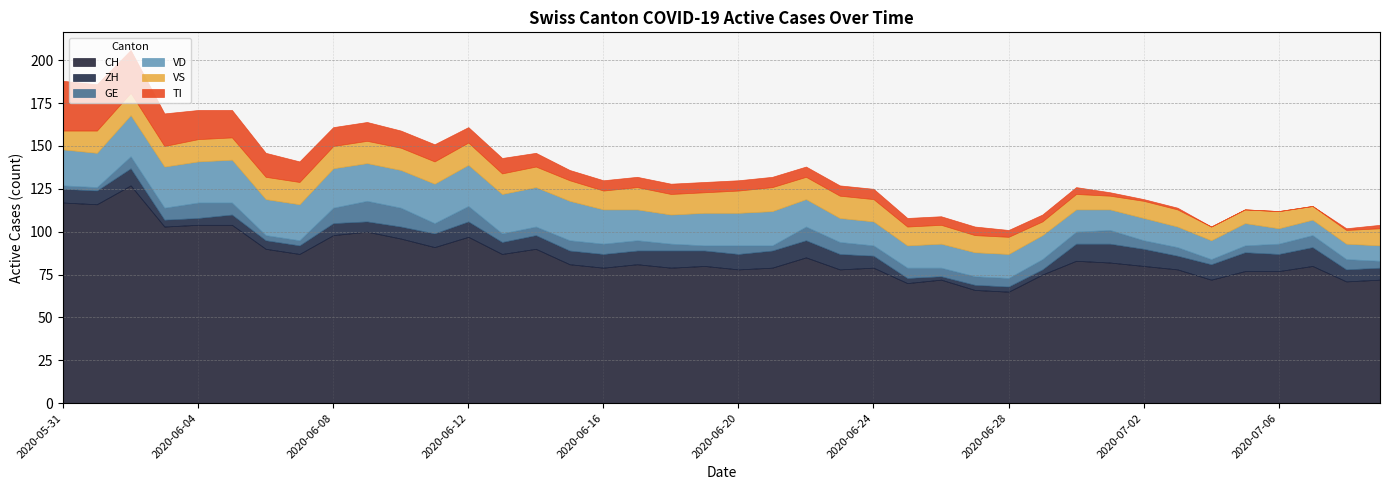

Reading left to right, transcribe all the data shown in this chart.

CH: 2020-05-31=117	2020-06-01=116	2020-06-02=127	2020-06-03=103	2020-06-04=104	2020-06-05=104	2020-06-06=90	2020-06-07=87	2020-06-08=98	2020-06-09=100	2020-06-10=96	2020-06-11=91	2020-06-12=97	2020-06-13=87	2020-06-14=90	2020-06-15=81	2020-06-16=79	2020-06-17=81	2020-06-18=79	2020-06-19=80	2020-06-20=78	2020-06-21=79	2020-06-22=85	2020-06-23=78	2020-06-24=79	2020-06-25=70	2020-06-26=72	2020-06-27=66	2020-06-28=65	2020-06-29=75	2020-06-30=83	2020-07-01=82	2020-07-02=80	2020-07-03=78	2020-07-04=72	2020-07-05=77	2020-07-06=77	2020-07-07=80	2020-07-08=71	2020-07-09=72
ZH: 2020-05-31=8	2020-06-01=8	2020-06-02=10	2020-06-03=4	2020-06-04=4	2020-06-05=6	2020-06-06=5	2020-06-07=5	2020-06-08=7	2020-06-09=6	2020-06-10=7	2020-06-11=8	2020-06-12=9	2020-06-13=7	2020-06-14=8	2020-06-15=8	2020-06-16=8	2020-06-17=8	2020-06-18=10	2020-06-19=9	2020-06-20=9	2020-06-21=10	2020-06-22=10	2020-06-23=9	2020-06-24=7	2020-06-25=3	2020-06-26=2	2020-06-27=3	2020-06-28=3	2020-06-29=3	2020-06-30=10	2020-07-01=11	2020-07-02=10	2020-07-03=8	2020-07-04=9	2020-07-05=11	2020-07-06=10	2020-07-07=11	2020-07-08=7	2020-07-09=7
GE: 2020-05-31=2	2020-06-01=2	2020-06-02=7	2020-06-03=7	2020-06-04=9	2020-06-05=7	2020-06-06=3	2020-06-07=3	2020-06-08=9	2020-06-09=12	2020-06-10=11	2020-06-11=6	2020-06-12=9	2020-06-13=5	2020-06-14=5	2020-06-15=6	2020-06-16=6	2020-06-17=6	2020-06-18=4	2020-06-19=3	2020-06-20=5	2020-06-21=3	2020-06-22=8	2020-06-23=7	2020-06-24=6	2020-06-25=6	2020-06-26=5	2020-06-27=5	2020-06-28=5	2020-06-29=6	2020-06-30=7	2020-07-01=8	2020-07-02=5	2020-07-03=5	2020-07-04=3	2020-07-05=4	2020-07-06=6	2020-07-07=7	2020-07-08=6	2020-07-09=4
VD: 2020-05-31=21	2020-06-01=20	2020-06-02=24	2020-06-03=24	2020-06-04=24	2020-06-05=25	2020-06-06=21	2020-06-07=21	2020-06-08=23	2020-06-09=22	2020-06-10=22	2020-06-11=23	2020-06-12=24	2020-06-13=23	2020-06-14=23	2020-06-15=23	2020-06-16=20	2020-06-17=18	2020-06-18=17	2020-06-19=19	2020-06-20=19	2020-06-21=20	2020-06-22=16	2020-06-23=14	2020-06-24=14	2020-06-25=13	2020-06-26=14	2020-06-27=14	2020-06-28=14	2020-06-29=14	2020-06-30=13	2020-07-01=12	2020-07-02=13	2020-07-03=12	2020-07-04=11	2020-07-05=13	2020-07-06=9	2020-07-07=9	2020-07-08=9	2020-07-09=9
VS: 2020-05-31=11	2020-06-01=13	2020-06-02=13	2020-06-03=12	2020-06-04=13	2020-06-05=13	2020-06-06=13	2020-06-07=13	2020-06-08=13	2020-06-09=13	2020-06-10=13	2020-06-11=13	2020-06-12=13	2020-06-13=12	2020-06-14=12	2020-06-15=12	2020-06-16=11	2020-06-17=13	2020-06-18=12	2020-06-19=12	2020-06-20=13	2020-06-21=14	2020-06-22=13	2020-06-23=13	2020-06-24=13	2020-06-25=11	2020-06-26=11	2020-06-27=10	2020-06-28=10	2020-06-29=8	2020-06-30=9	2020-07-01=8	2020-07-02=10	2020-07-03=10	2020-07-04=8	2020-07-05=8	2020-07-06=10	2020-07-07=8	2020-07-08=8	2020-07-09=10
TI: 2020-05-31=29	2020-06-01=27	2020-06-02=25	2020-06-03=19	2020-06-04=17	2020-06-05=16	2020-06-06=14	2020-06-07=12	2020-06-08=11	2020-06-09=11	2020-06-10=10	2020-06-11=10	2020-06-12=9	2020-06-13=9	2020-06-14=8	2020-06-15=6	2020-06-16=6	2020-06-17=6	2020-06-18=6	2020-06-19=6	2020-06-20=6	2020-06-21=6	2020-06-22=6	2020-06-23=6	2020-06-24=6	2020-06-25=5	2020-06-26=5	2020-06-27=5	2020-06-28=4	2020-06-29=4	2020-06-30=4	2020-07-01=2	2020-07-02=1	2020-07-03=1	2020-07-04=0	2020-07-05=0	2020-07-06=0	2020-07-07=0	2020-07-08=1	2020-07-09=2